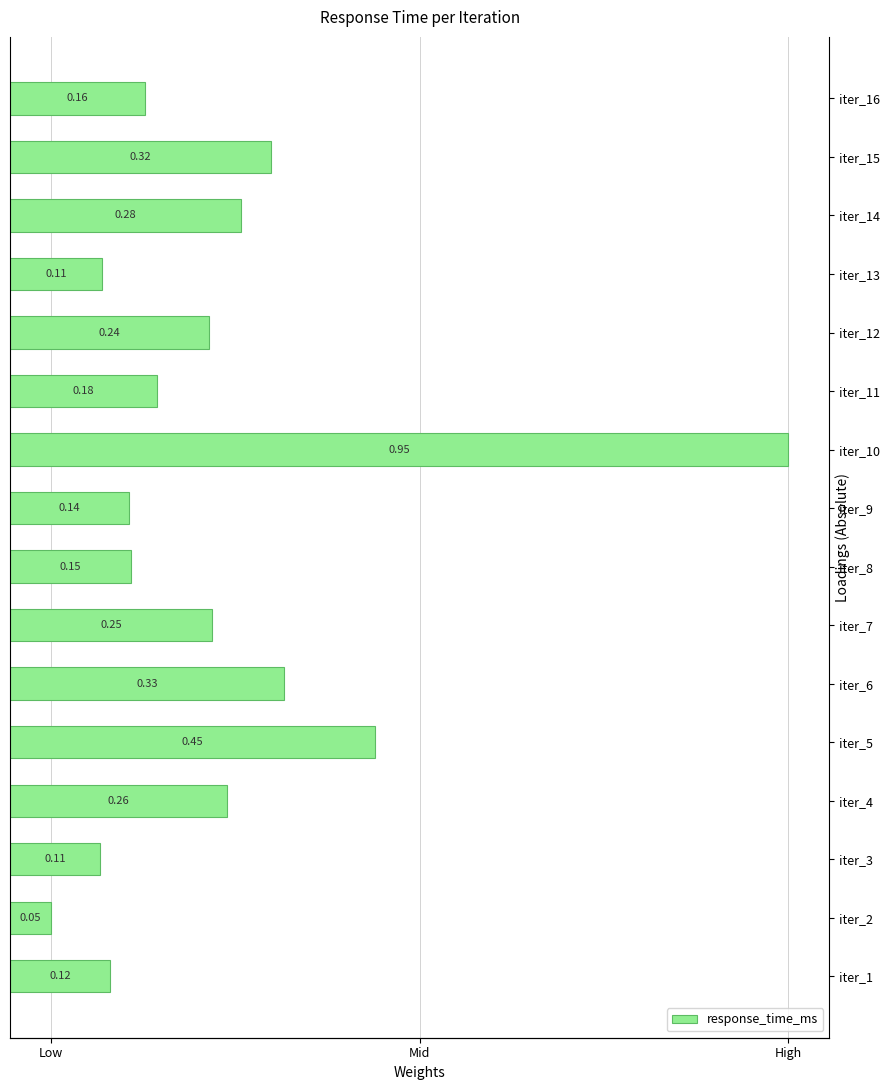

True or false: the data shows 0.1 at iter_9.

True